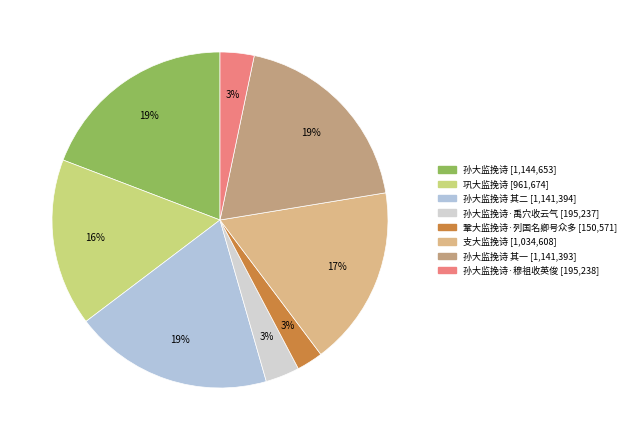

Which category has the smallest portion of the pie?

鞏大监挽诗·列国名卿号众多